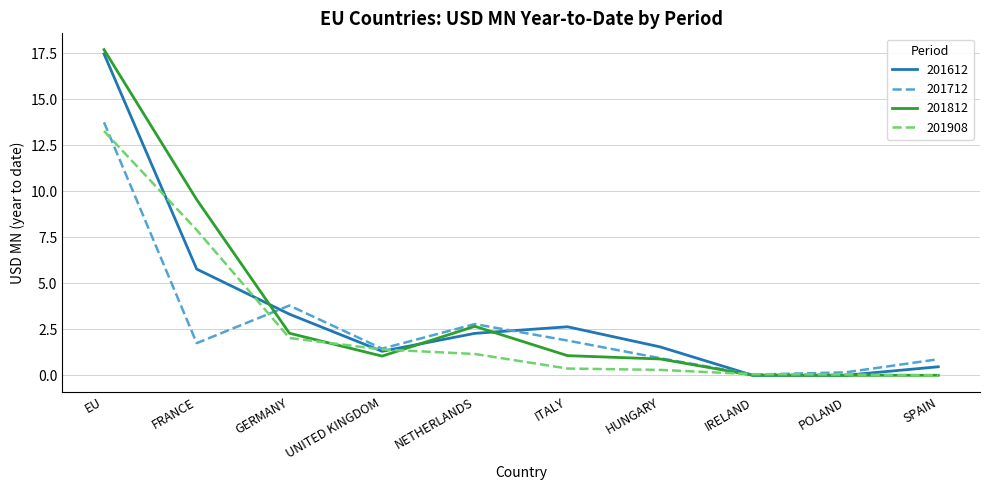

True or false: 201612 has a value of 1.4 at NETHERLANDS.

False